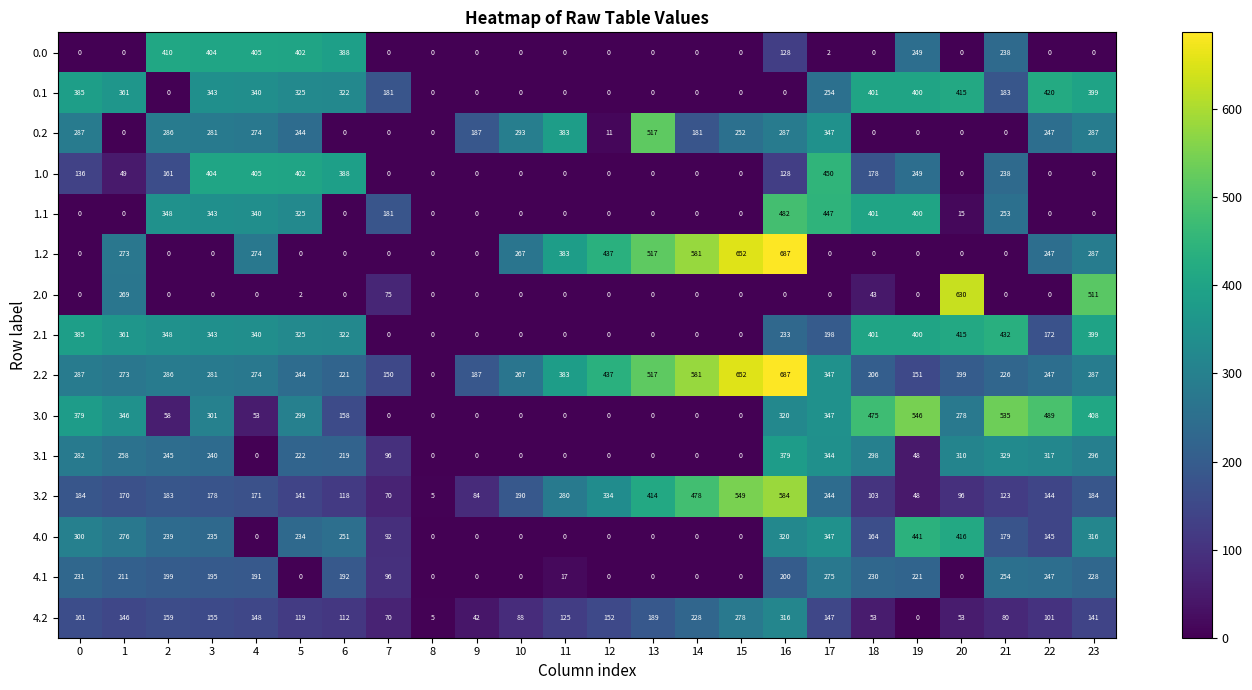

What is the greatest value displayed?

687